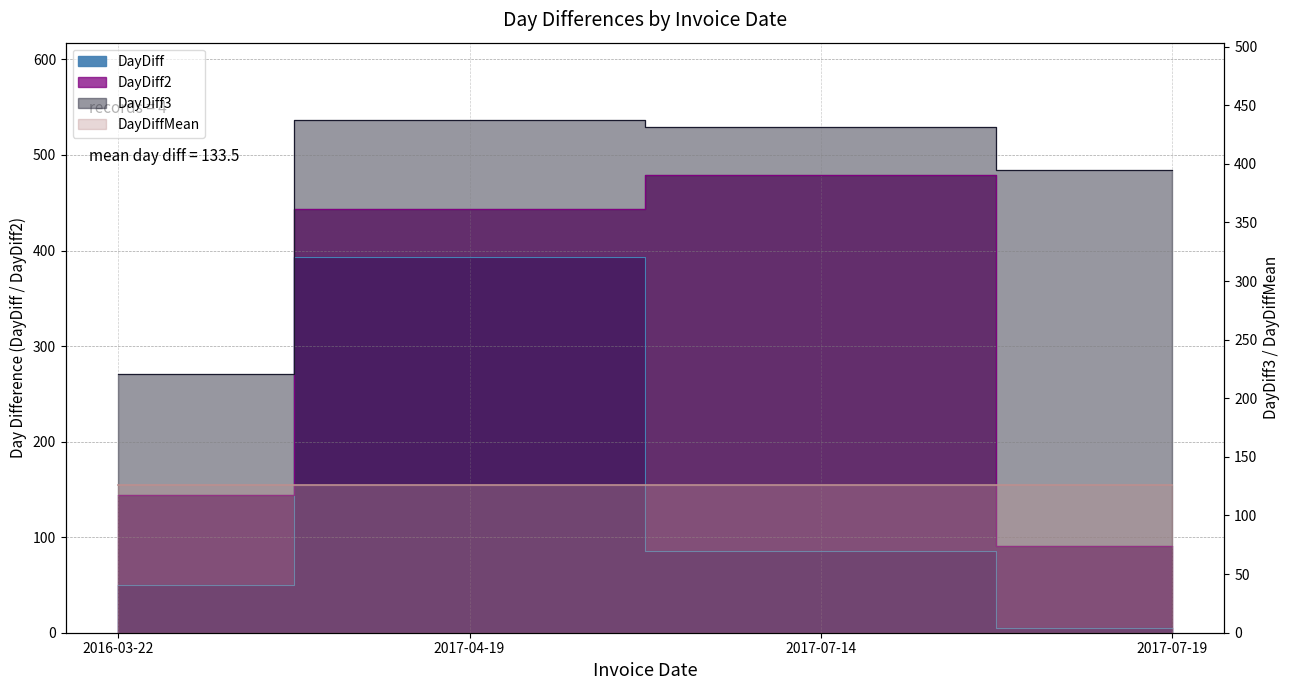

Is it true that DayDiff3 equals 484 at 2017-07-19?

True